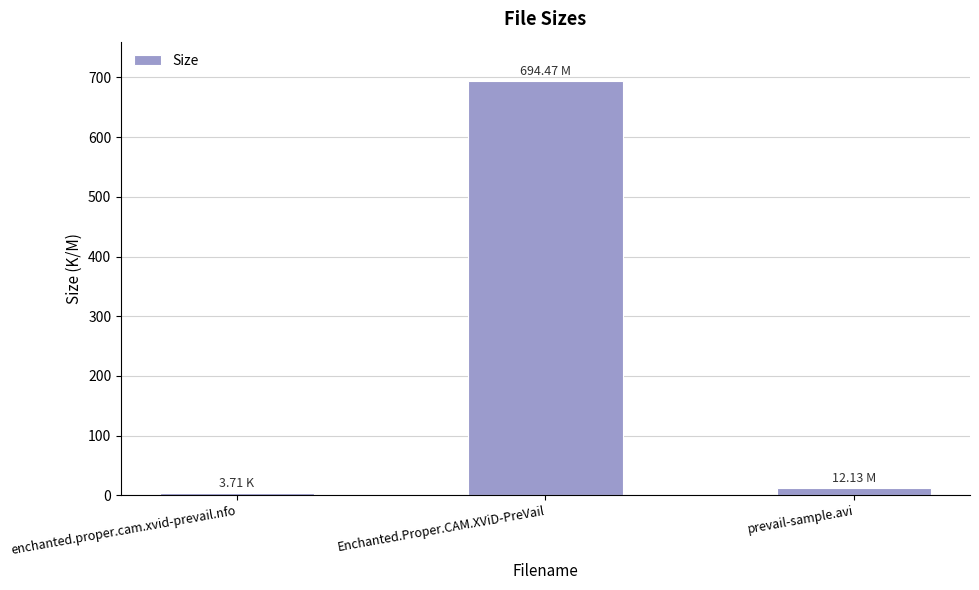

Which category has the highest value across all series?

Enchanted.Proper.CAM.XViD-PreVail